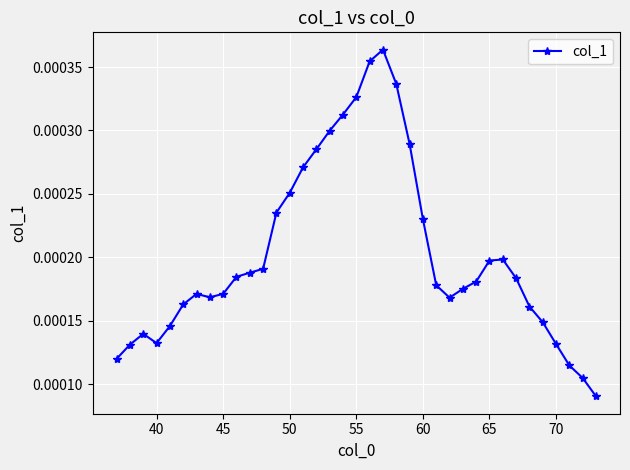

How many lines are shown in the chart?

1